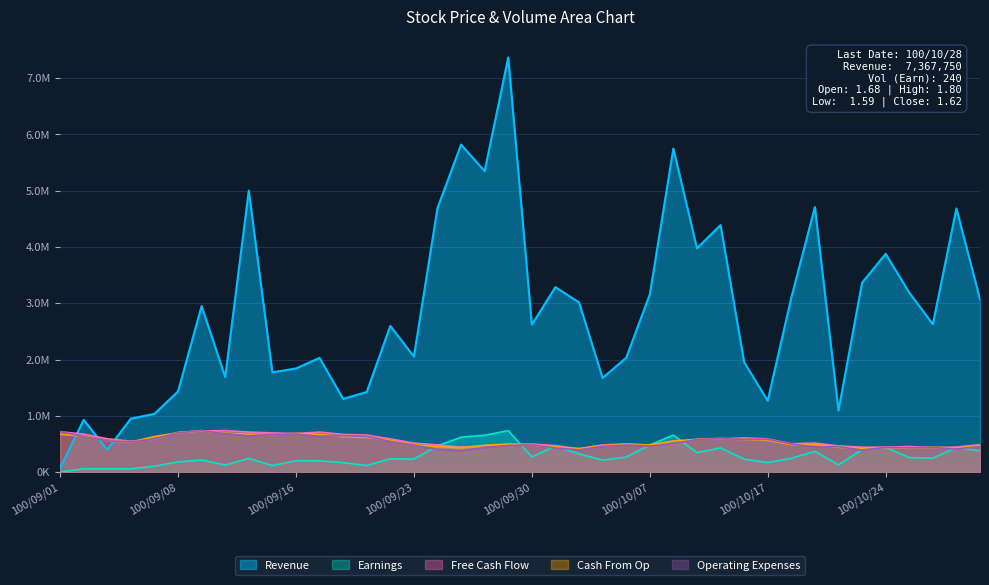

At which category does the chart reach its minimum across all series?

100/09/01